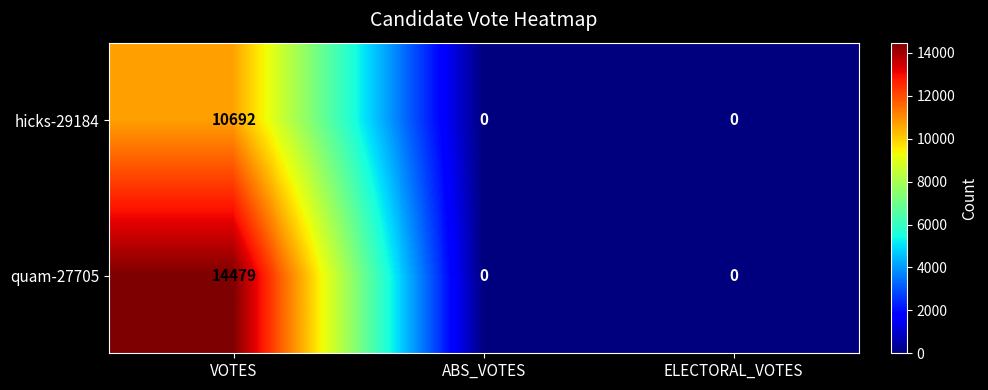

True or false: hicks-29184 has a value of 16638 at VOTES.

False